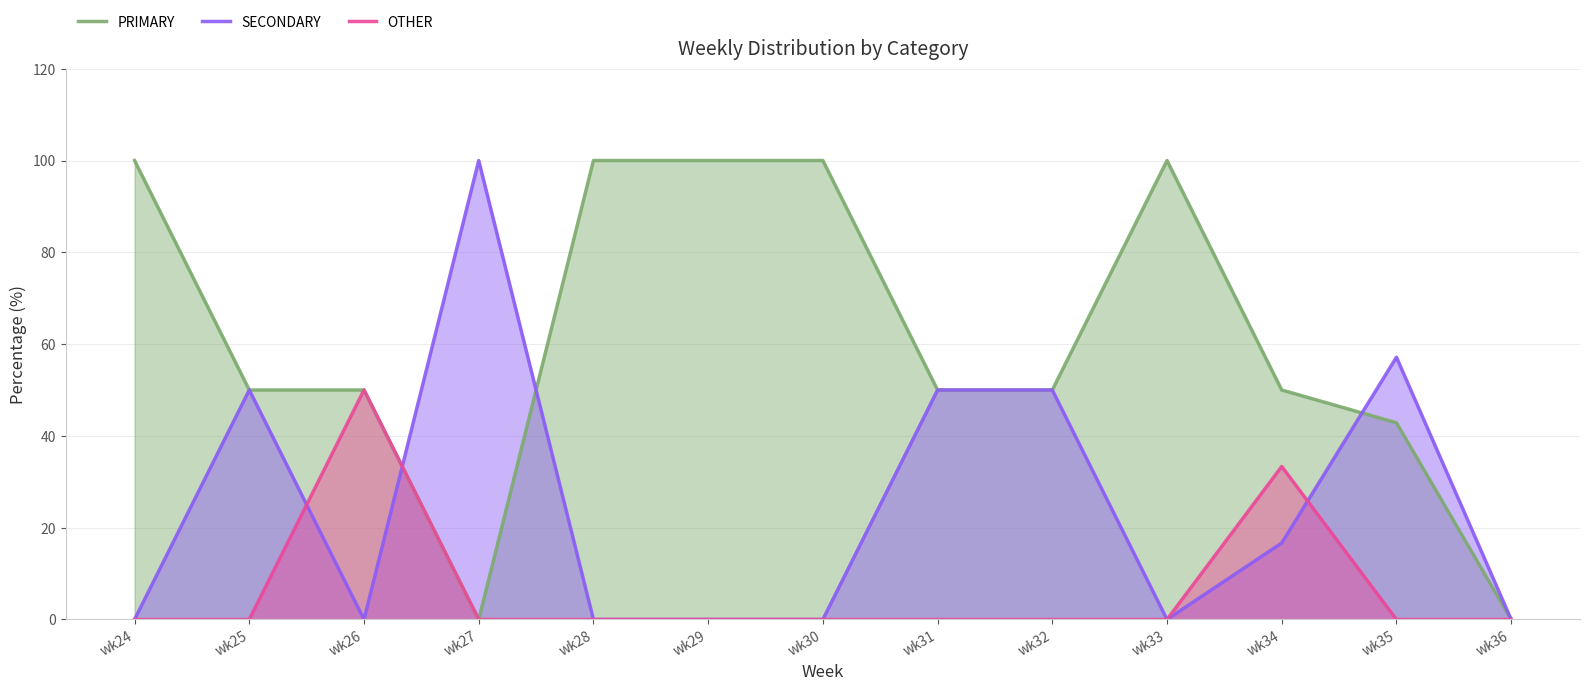

True or false: PRIMARY and OTHER cross at least once.

False